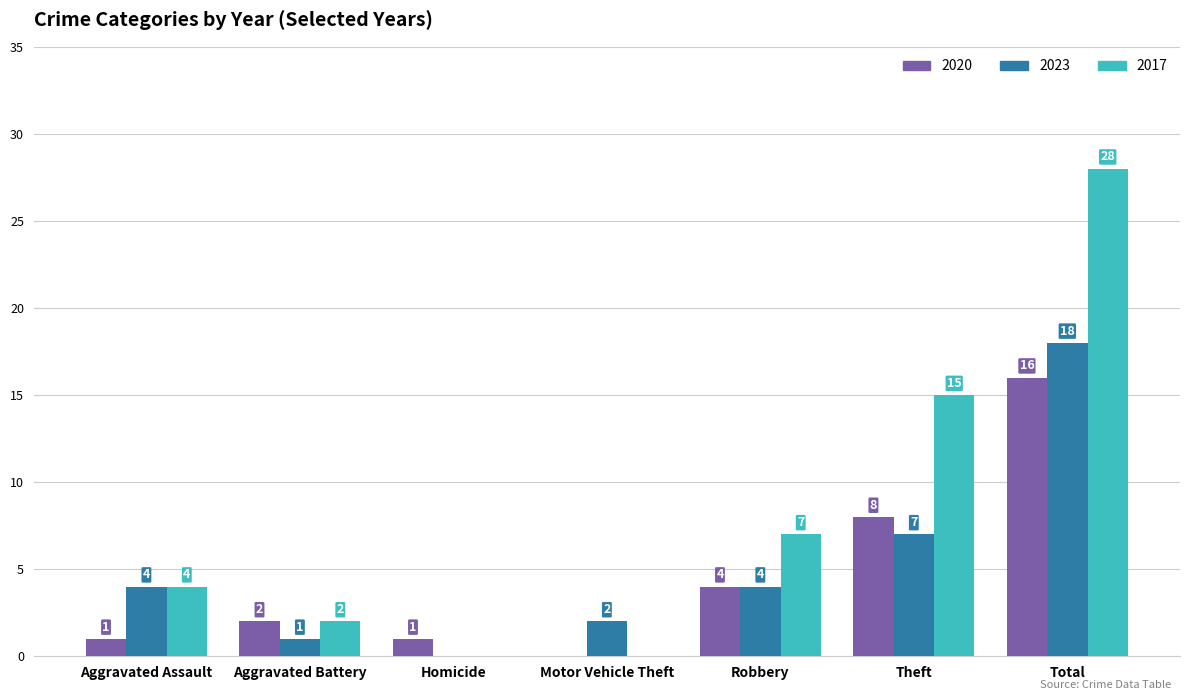

Reading left to right, extract all data points from this chart.

2020: 1	2	1	0	4	8	16
2023: 4	1	0	2	4	7	18
2017: 4	2	0	0	7	15	28